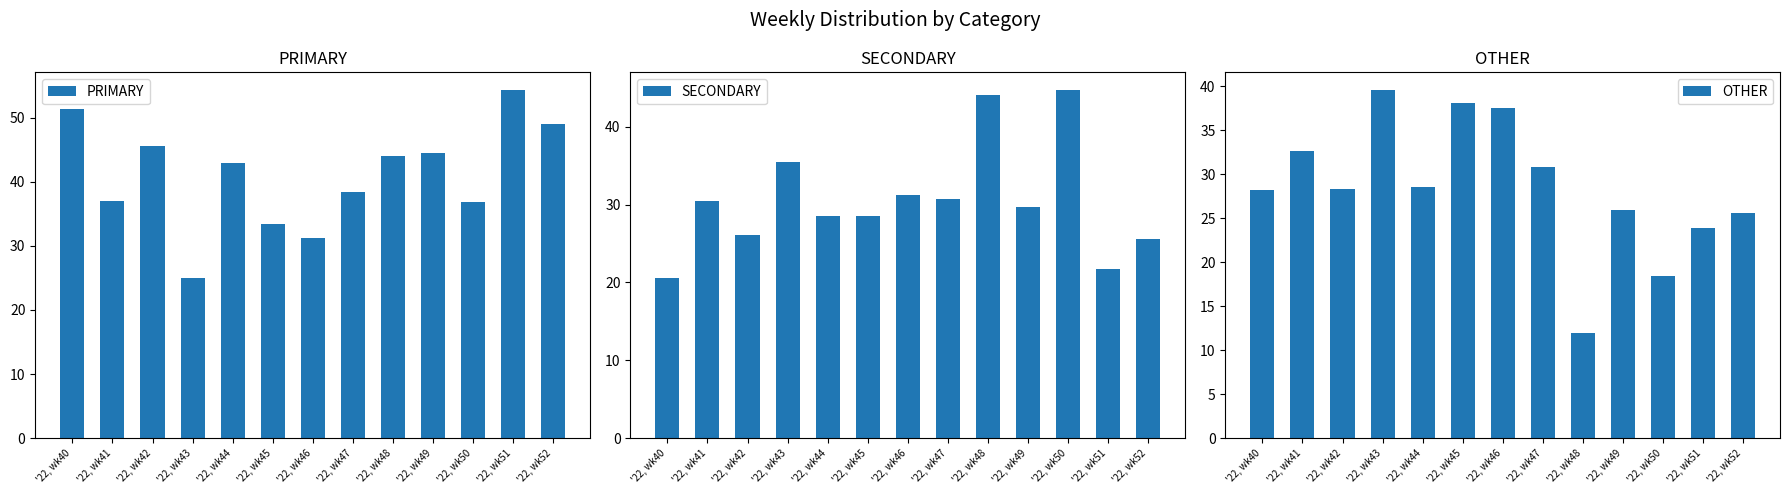

The value of OTHER at '22, wk49 is 15.9. True or false?

False